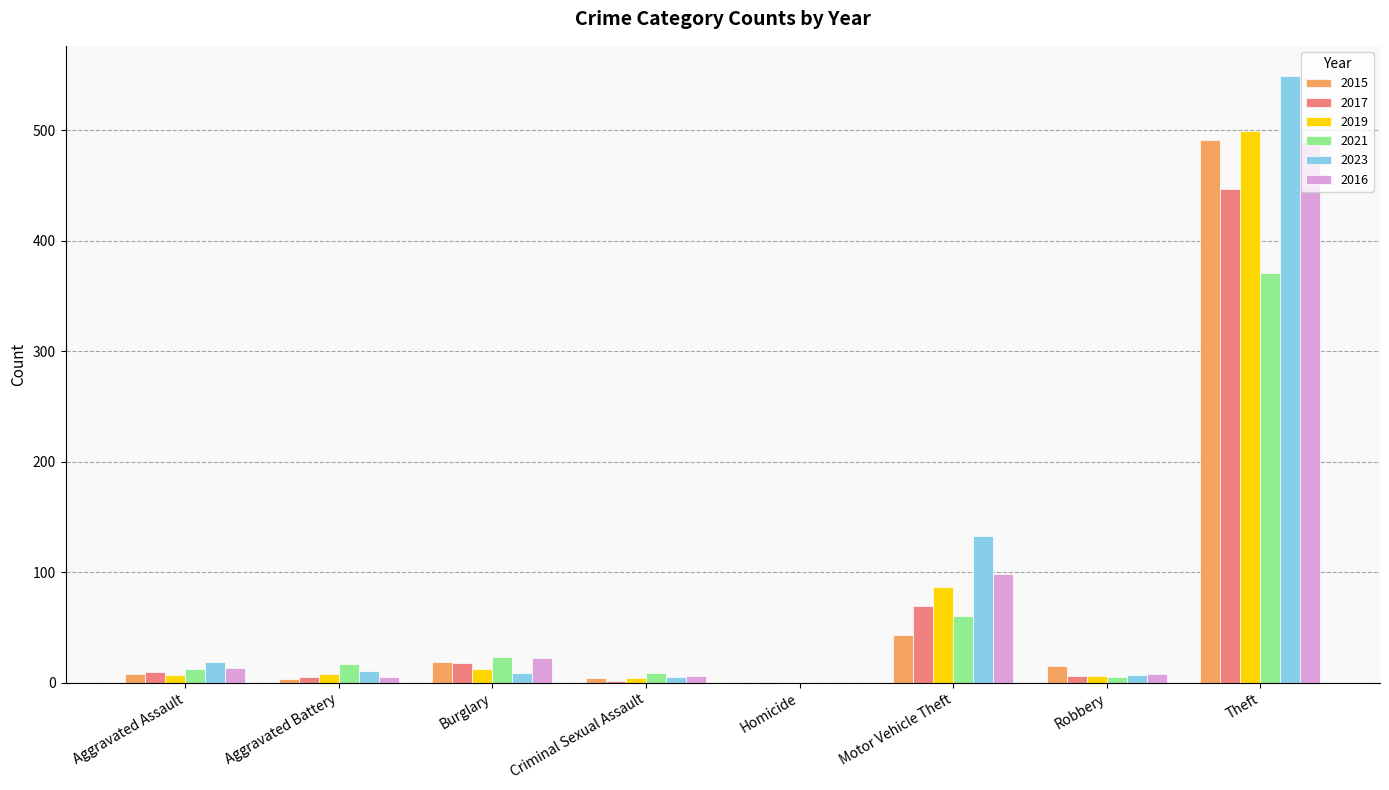

True or false: 2017 has a value of 69 at Motor Vehicle Theft.

True